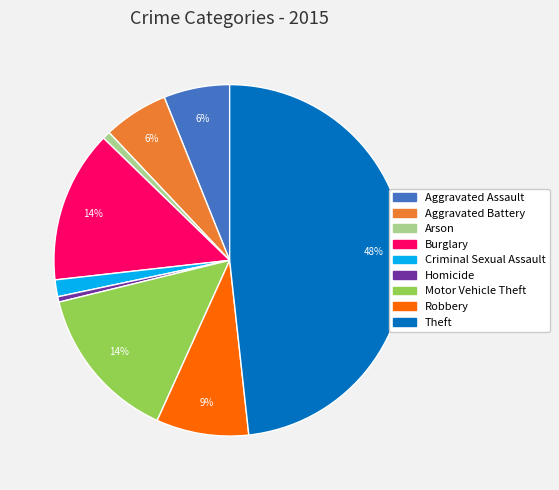

Do Robbery and Aggravated Battery together represent more than half of the pie?

No